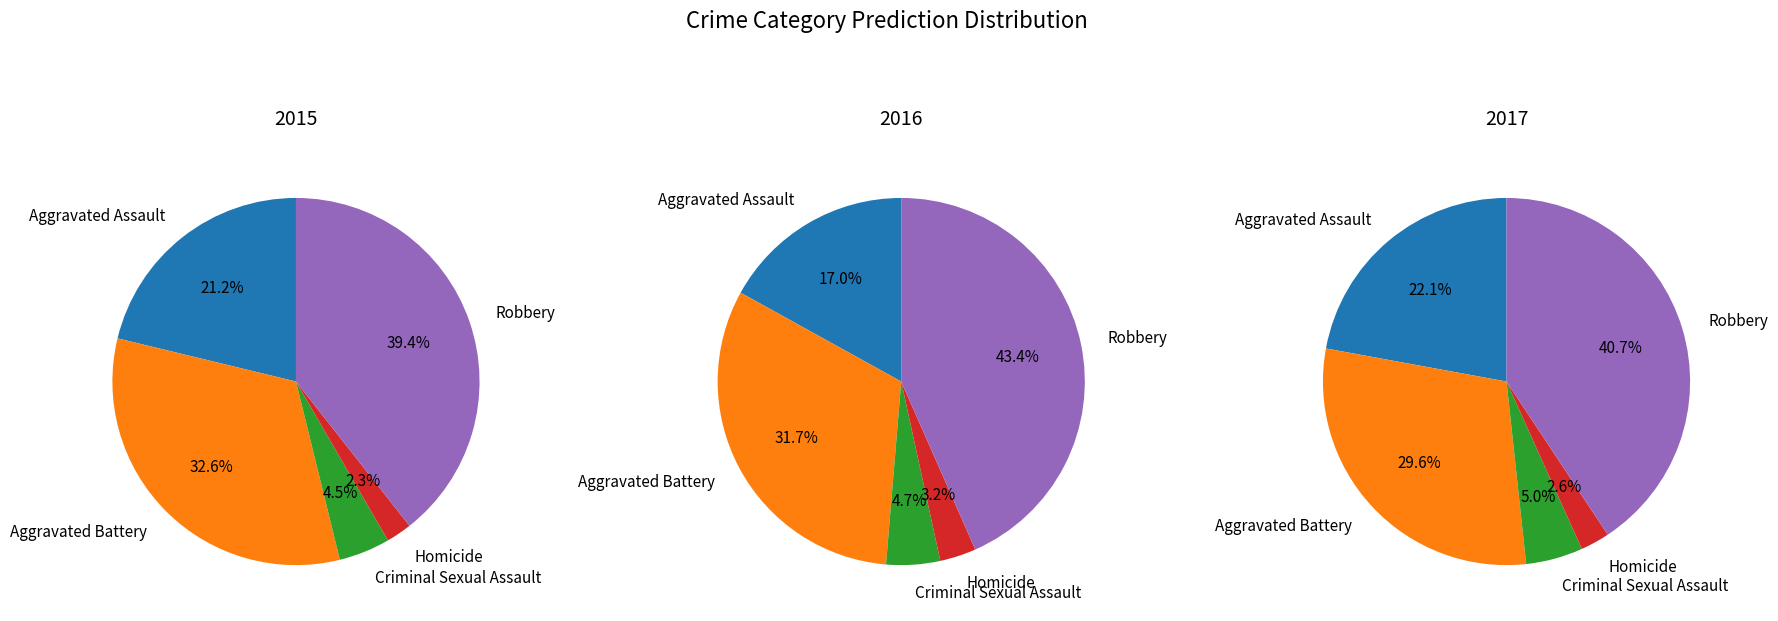

What percentage is the Robbery slice, to the nearest percent?

39%